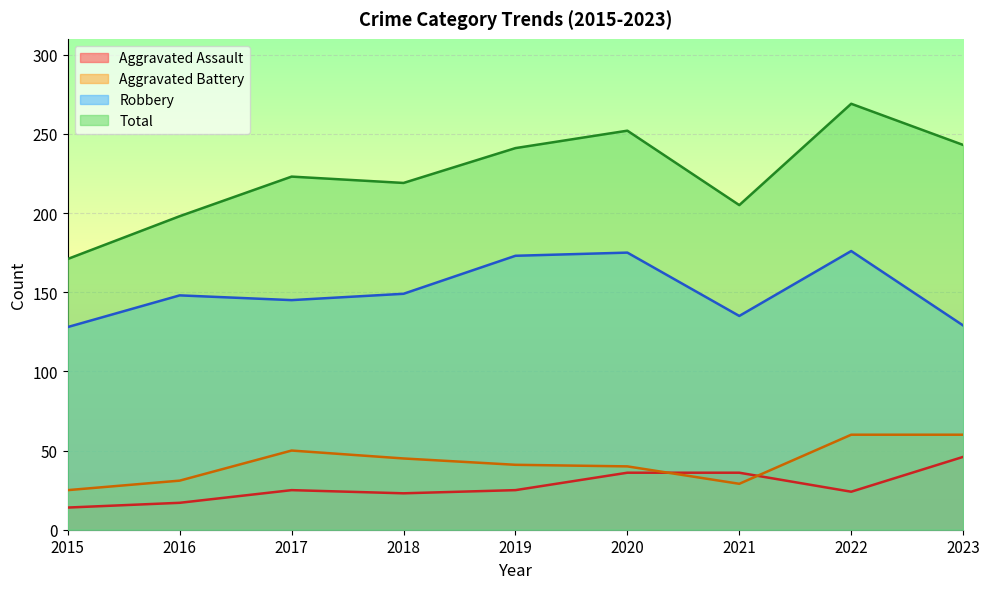

Where is the first local maximum for Aggravated Battery?

2017